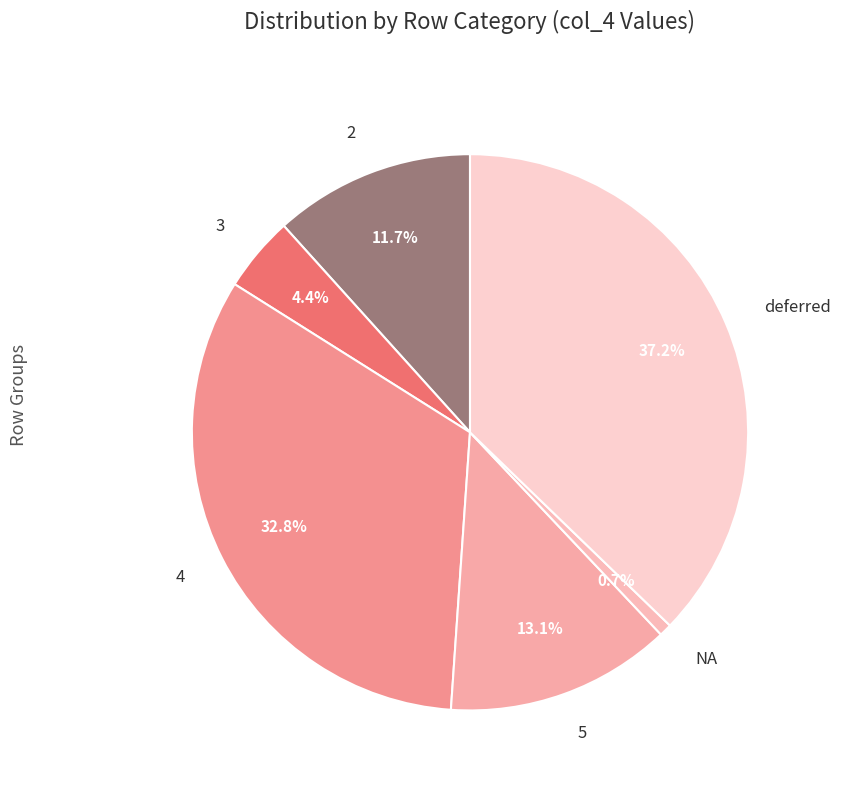

Rank the categories by value from highest to lowest.

deferred, 4, 5, 2, 3, NA